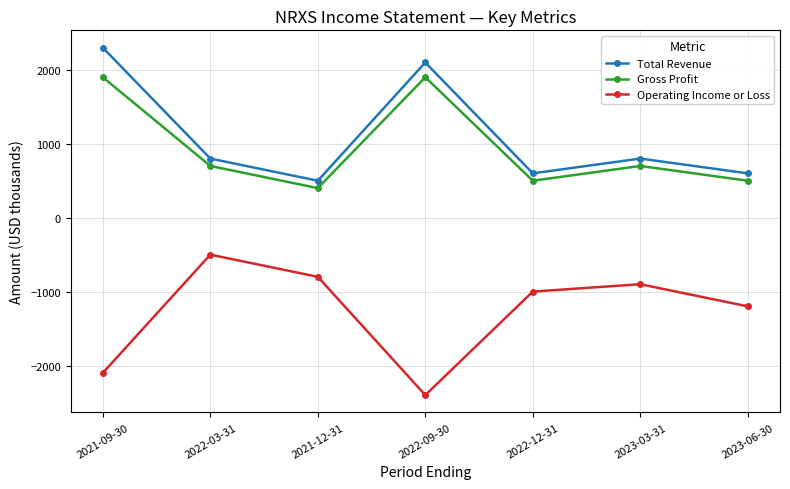

True or false: Gross Profit and Total Revenue cross at least once.

False